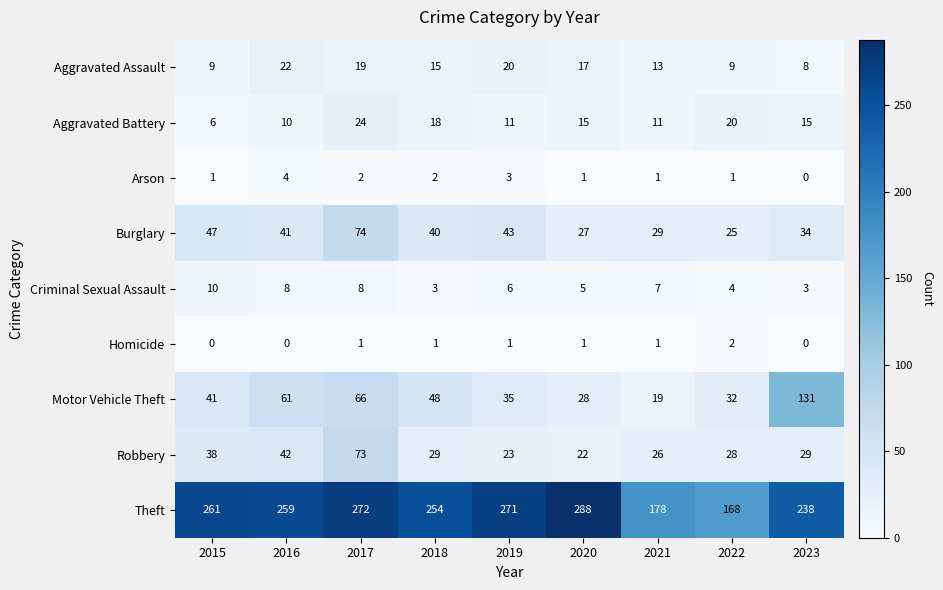

Where is Robbery nearest to the value 47?

2016